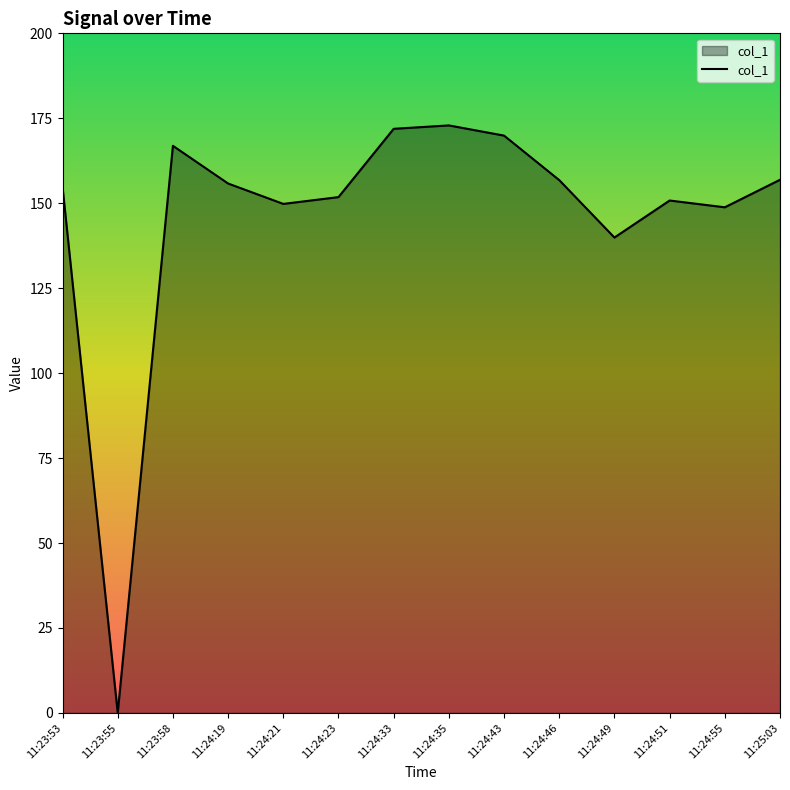

What is the change in value from 11:23:53 to 11:23:58?

+12.1